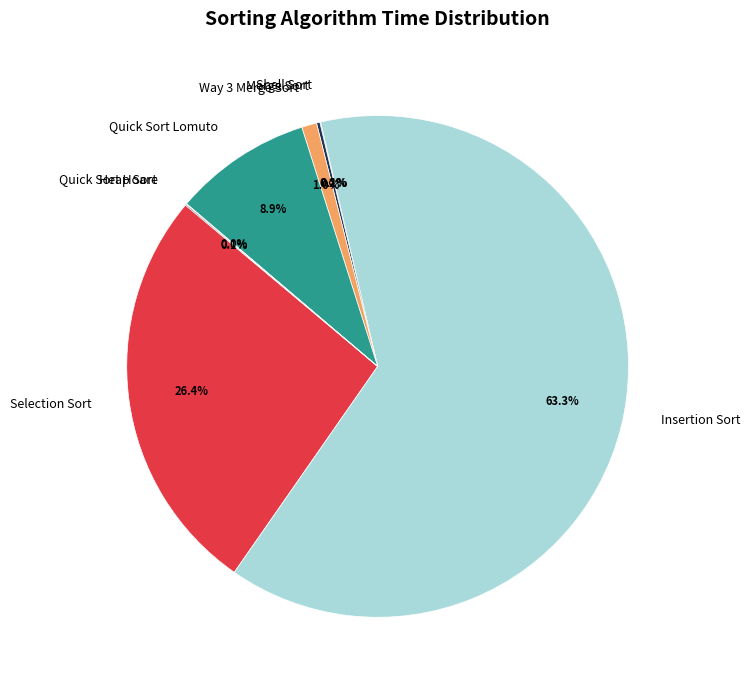

What is the ratio of the value at Insertion Sort to the value at Selection Sort?

2.4